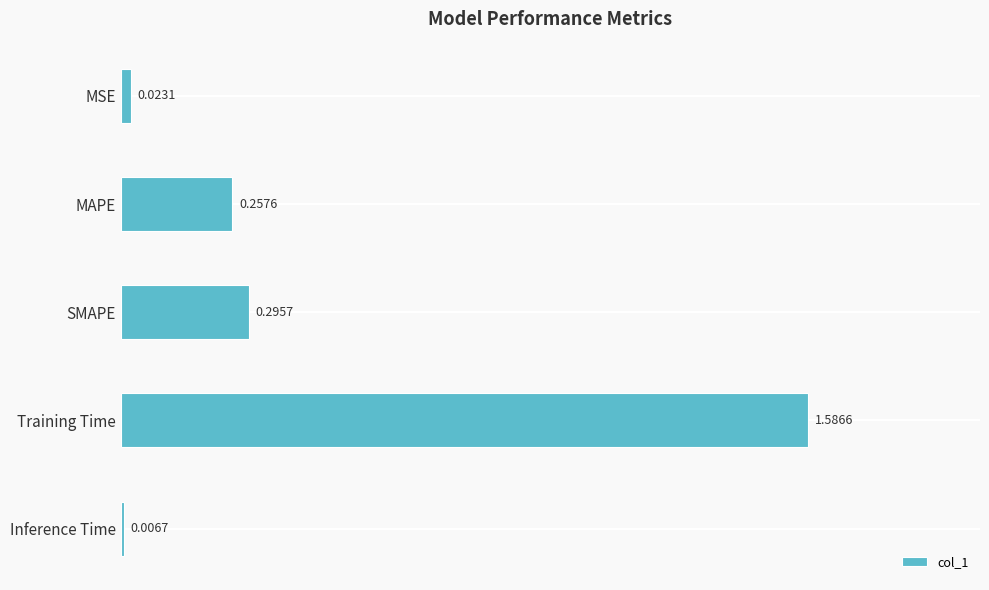

Rank the categories by value from highest to lowest.

Training Time, SMAPE, MAPE, MSE, Inference Time